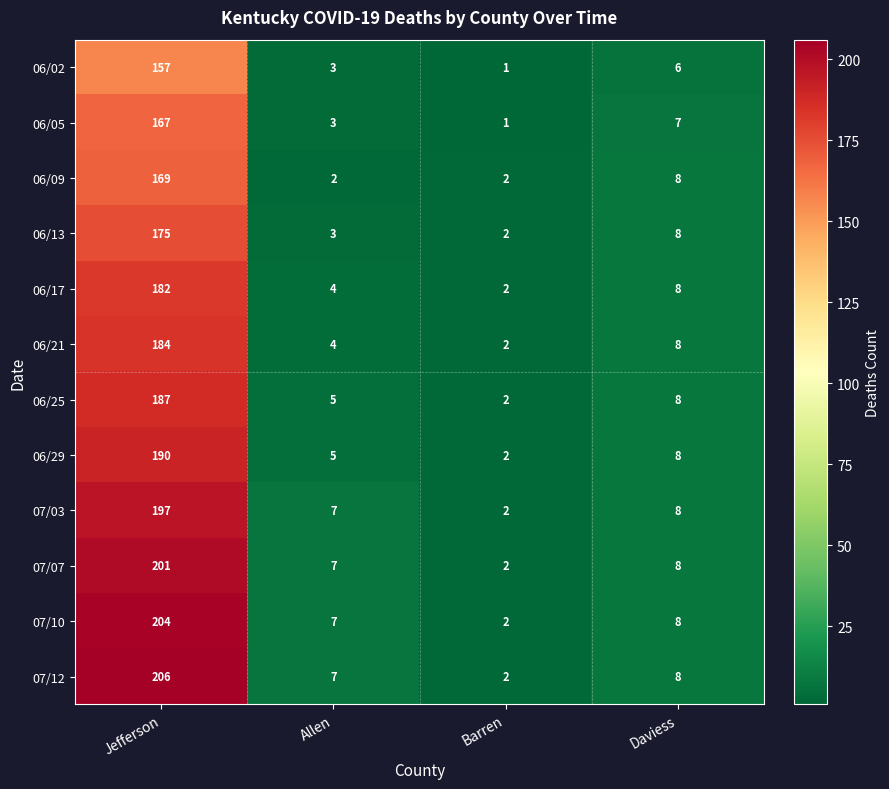

How many data points does each series have?

4